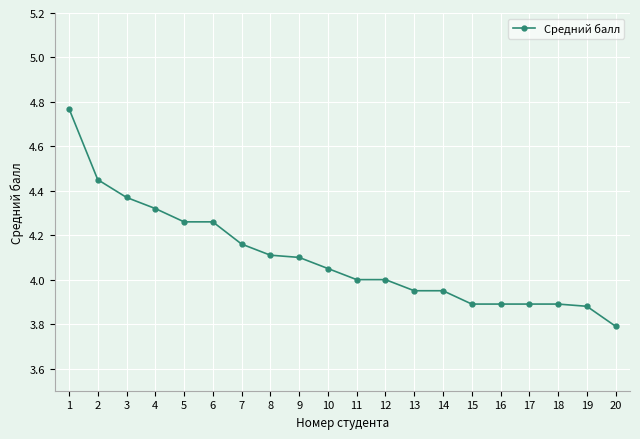

What is the difference between the values at 5 and 17?

0.4